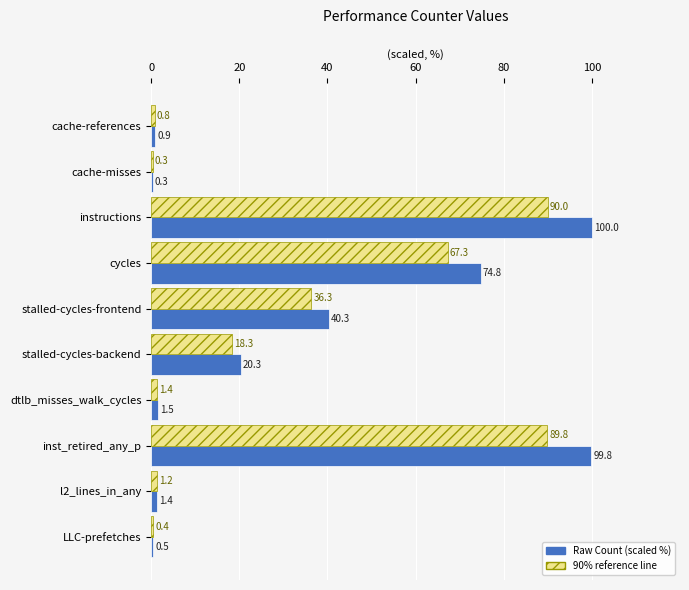

Where is 90% reference line nearest to the value 45?

stalled-cycles-frontend